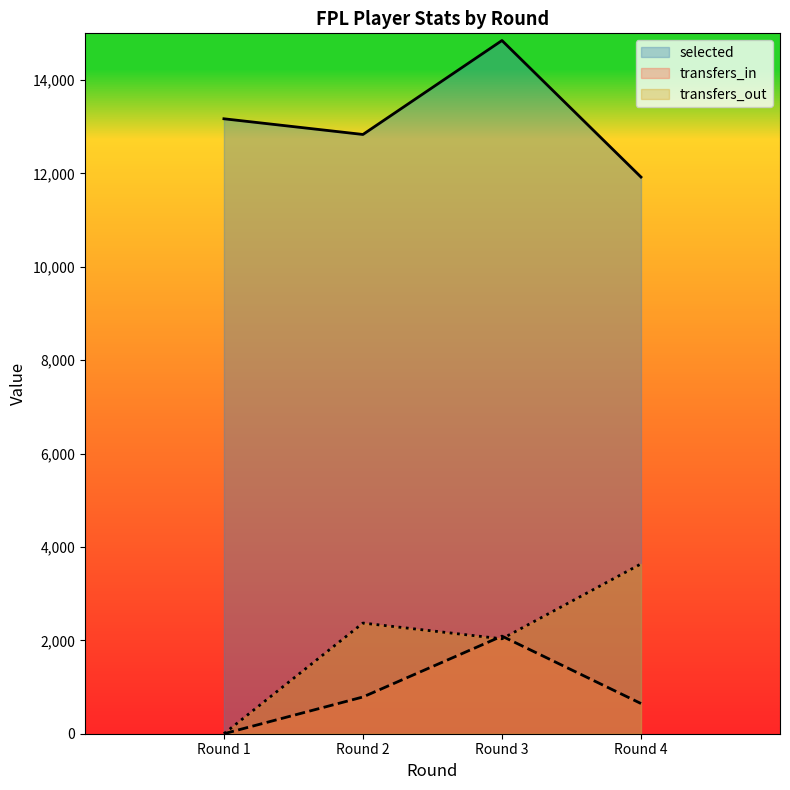

Between Round 1 and Round 3, which series saw the biggest shift?

transfers_in